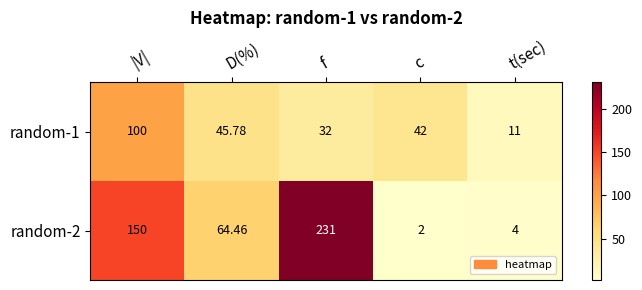

Rank the categories by random-2 value from highest to lowest.

f, |V|, D(%), t(sec), c